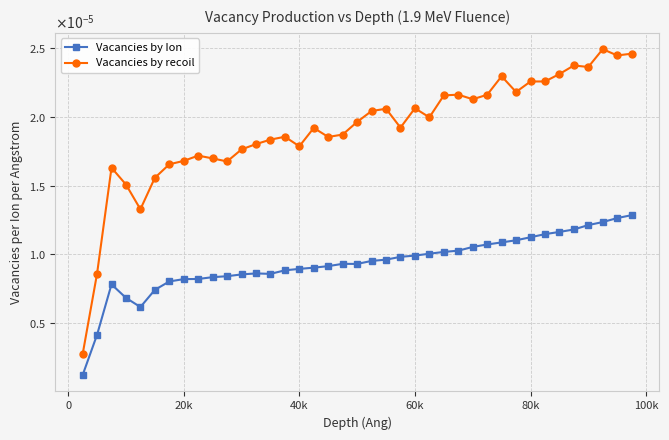

List the series in order of their overall mean, lowest first.

Vacancies by Ion, Vacancies by recoil